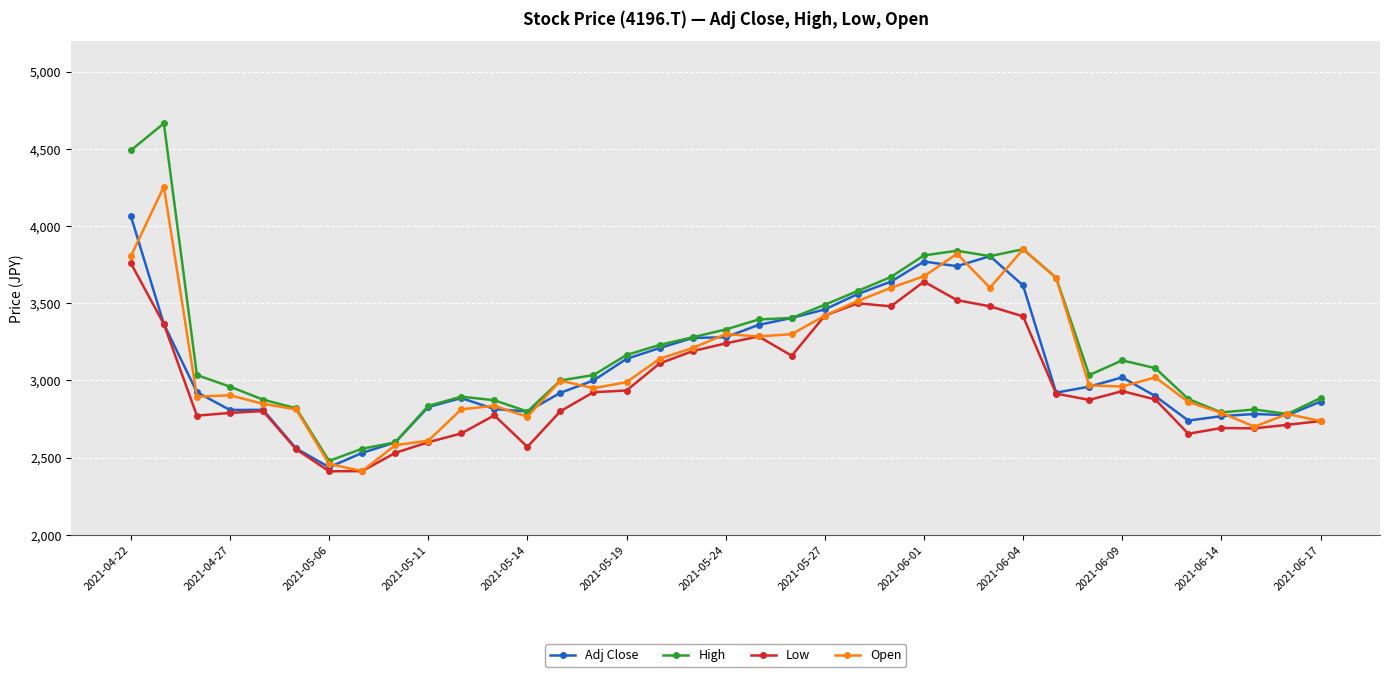

What is the smallest value displayed?

2412